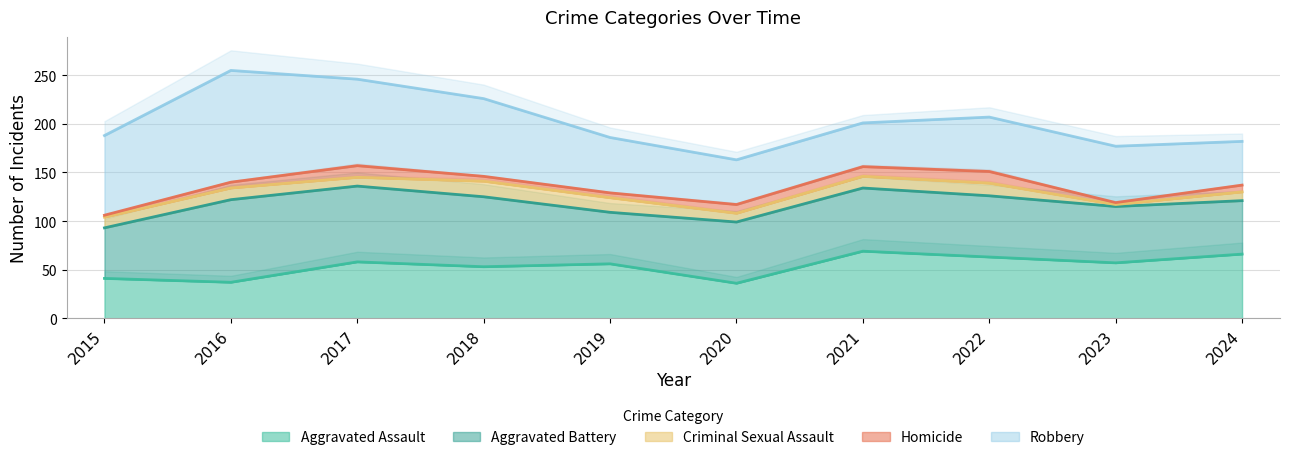

At how many categories does at least one series exceed 95?

1